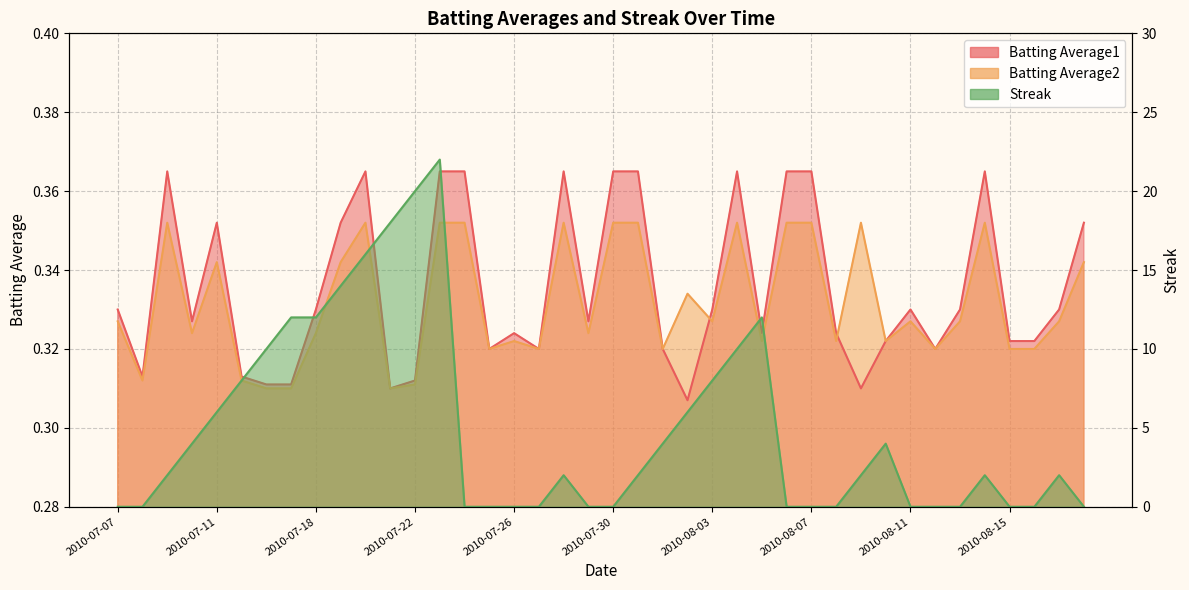

How many intersections are there between Batting Average1 and Batting Average2?

2